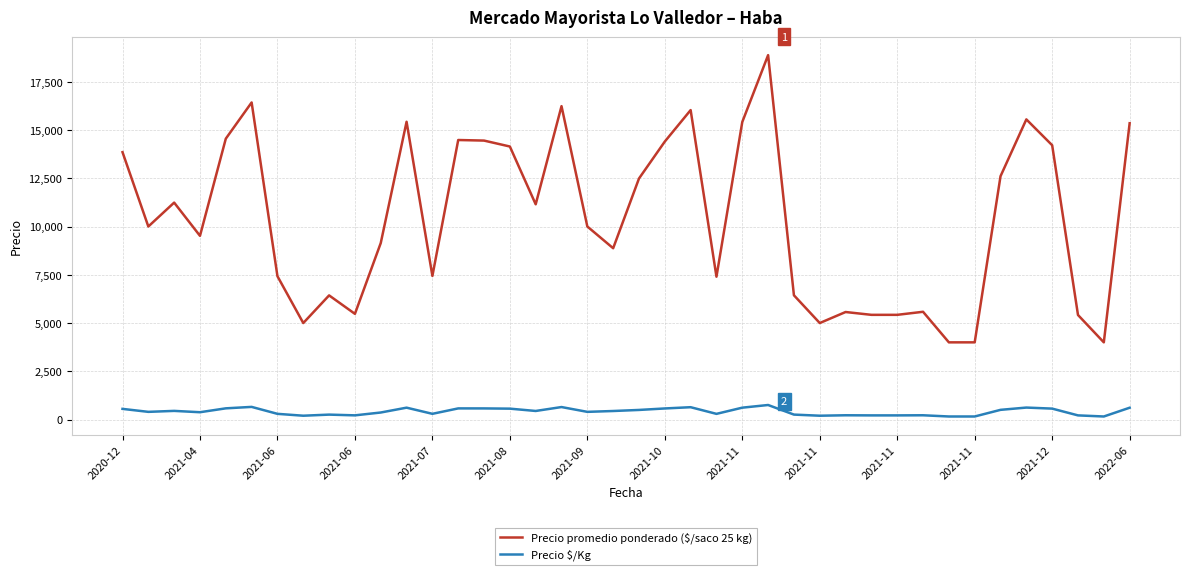

What is the minimum value for Precio $/Kg?

160